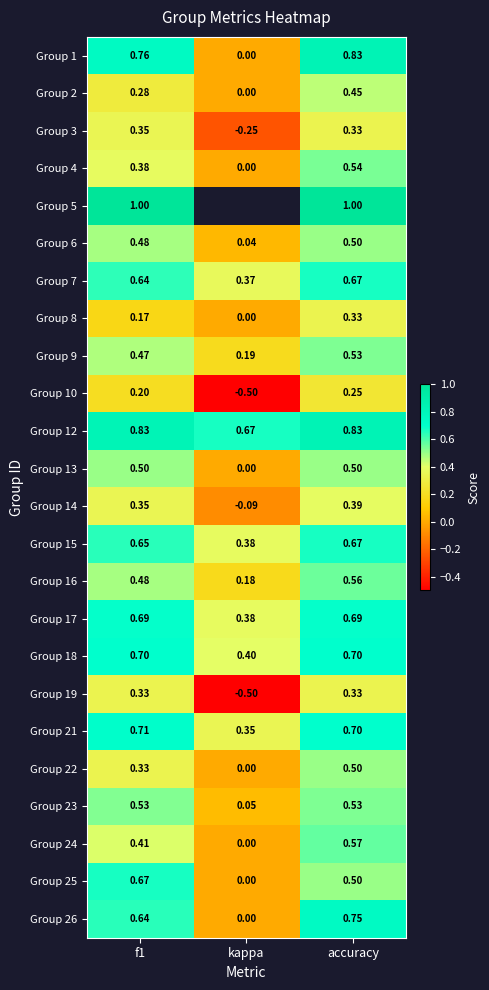

At which label does Group 22 reach its minimum?

kappa